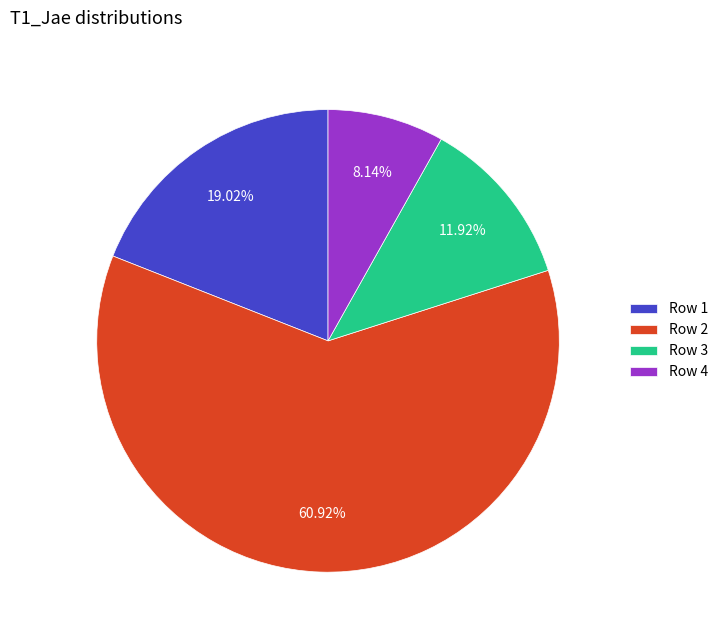

What percentage is NOT represented by Row 2?

39.1%